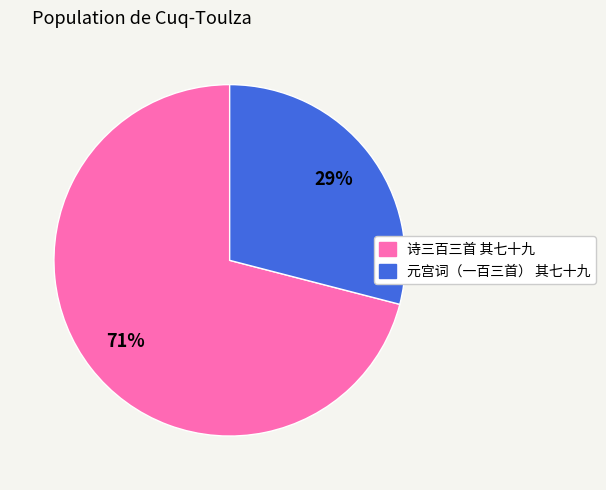

Is it true that 诗三百三首 其七十九 is 60% of the pie?

False